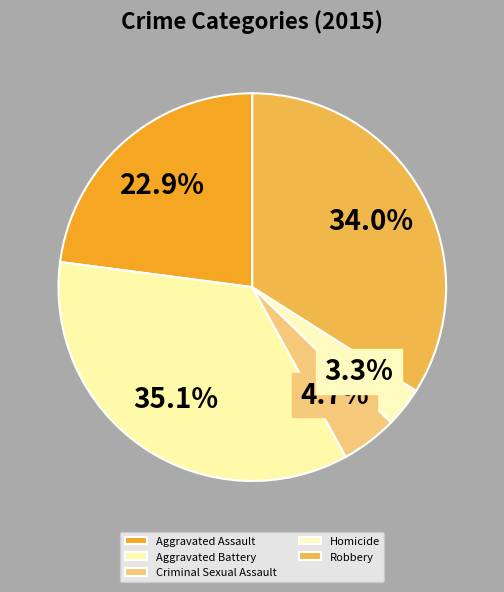

What percentage is the Aggravated Battery slice, to the nearest percent?

35%